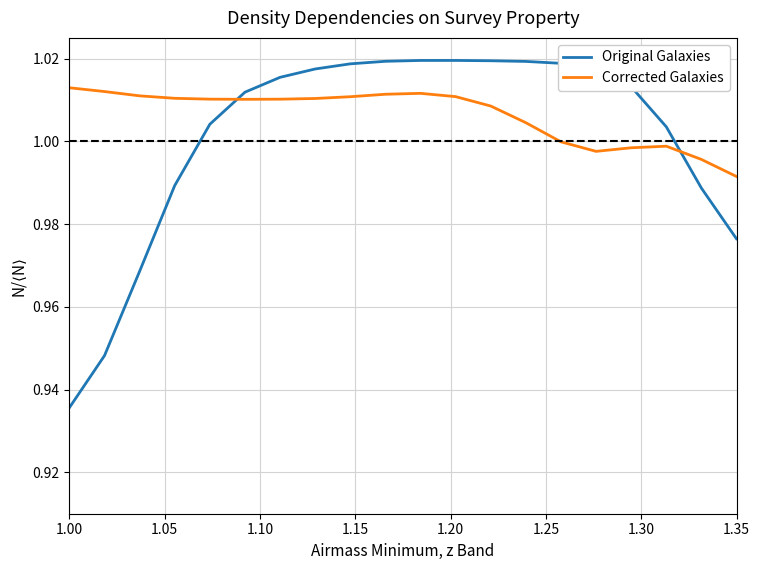

Which series has the largest range (max minus min)?

Original Galaxies